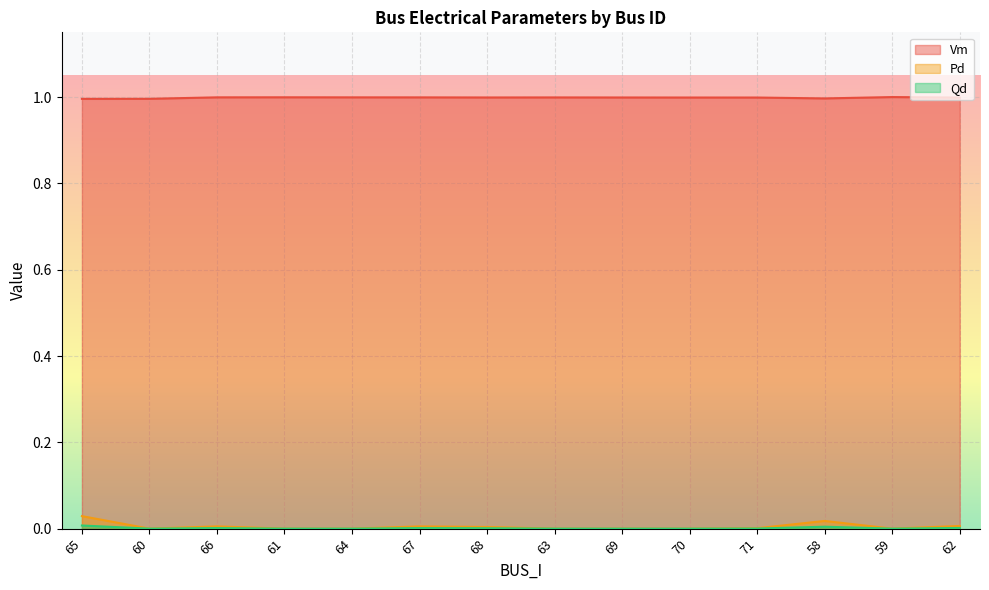

What are all the series names shown in the legend?

Vm, Pd, Qd